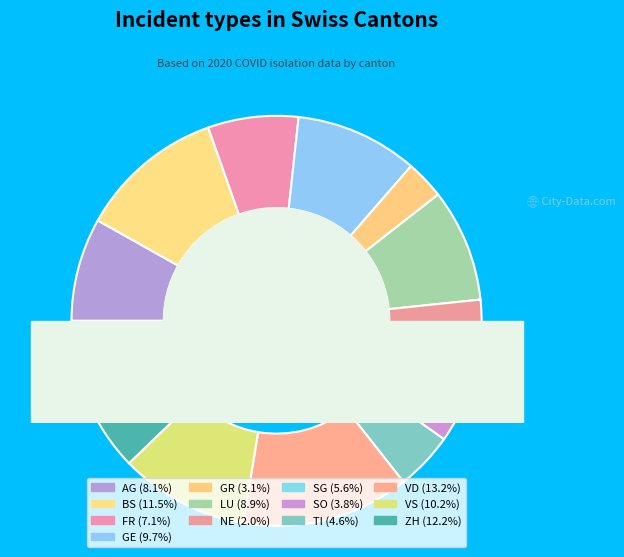

Rank the categories by value from highest to lowest.

VD, ZH, BS, VS, GE, LU, AG, FR, SG, TI, SO, GR, NE